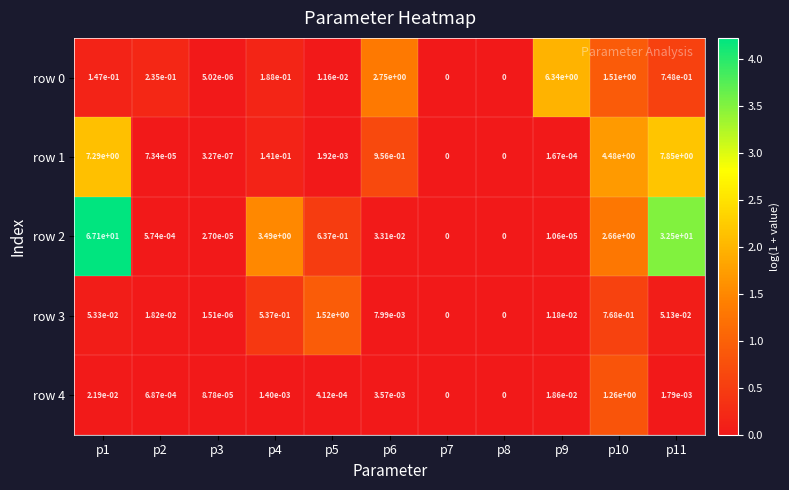

Is the value of row 4 at p3 greater than the value of row 3 at p5?

No